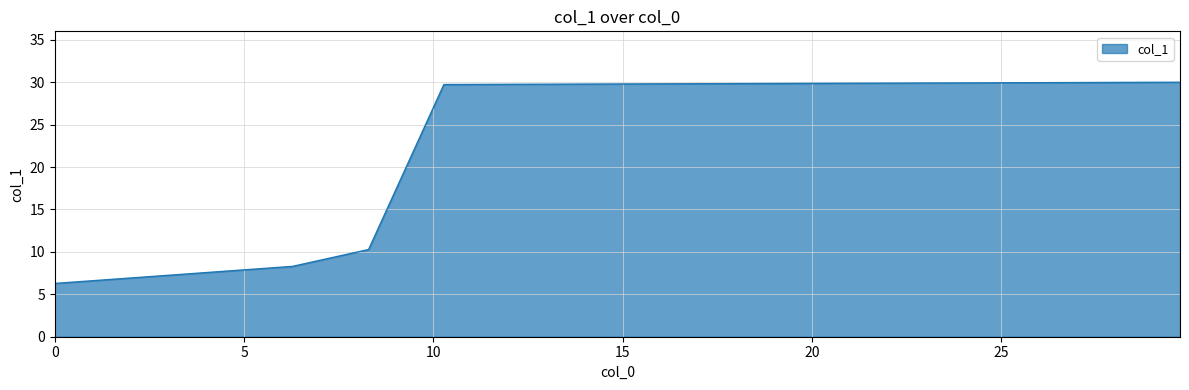

What is the greatest value displayed?

30.0